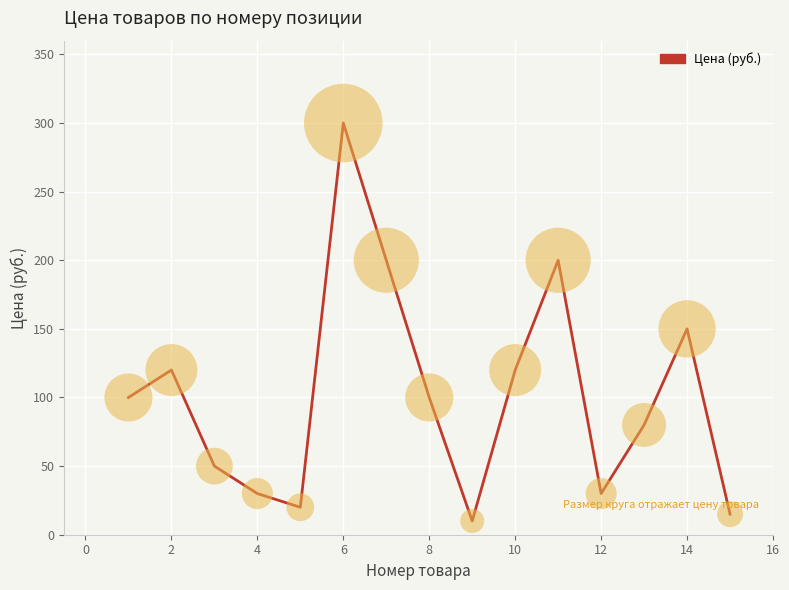

What is the minimum value shown in the chart?

10